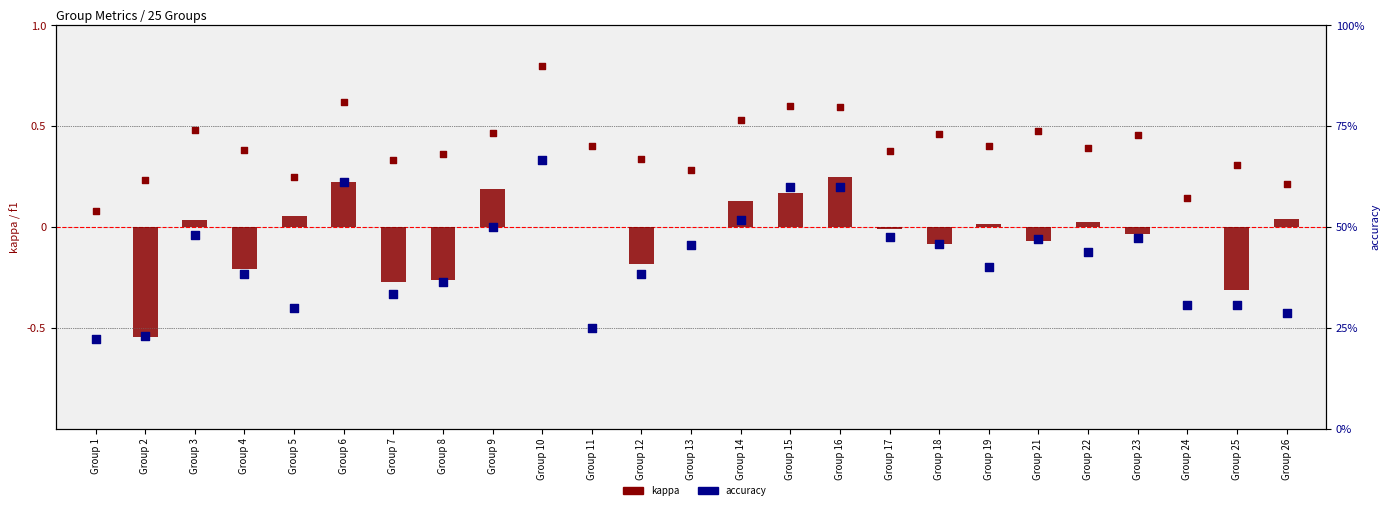

Is the value of f1 at Group 15 greater than the value of kappa at Group 6?

Yes